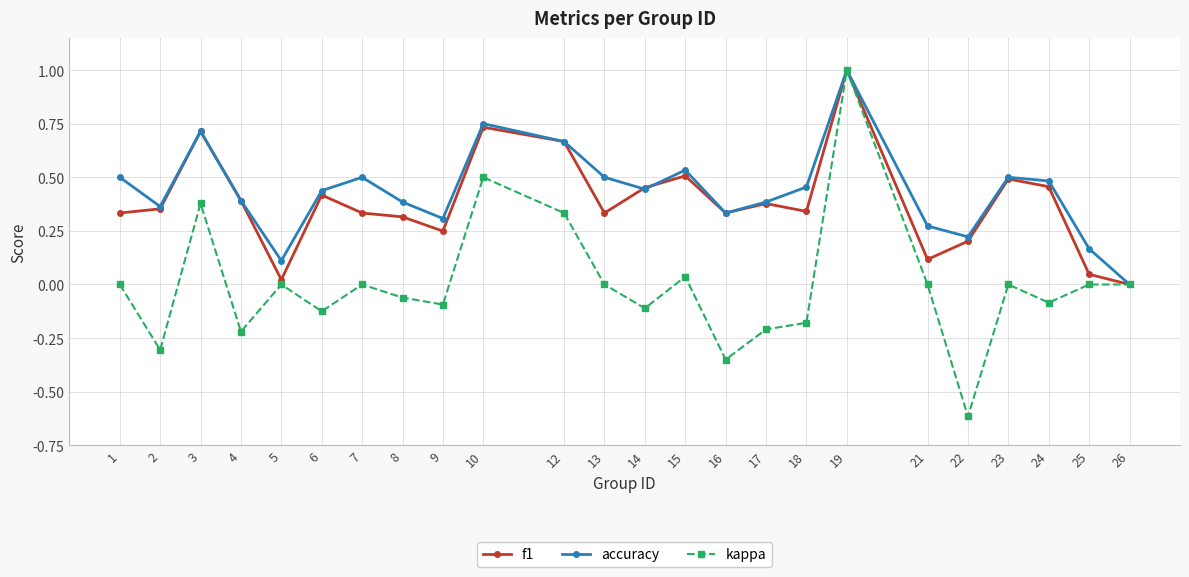

Which category has the highest value across all series?

19